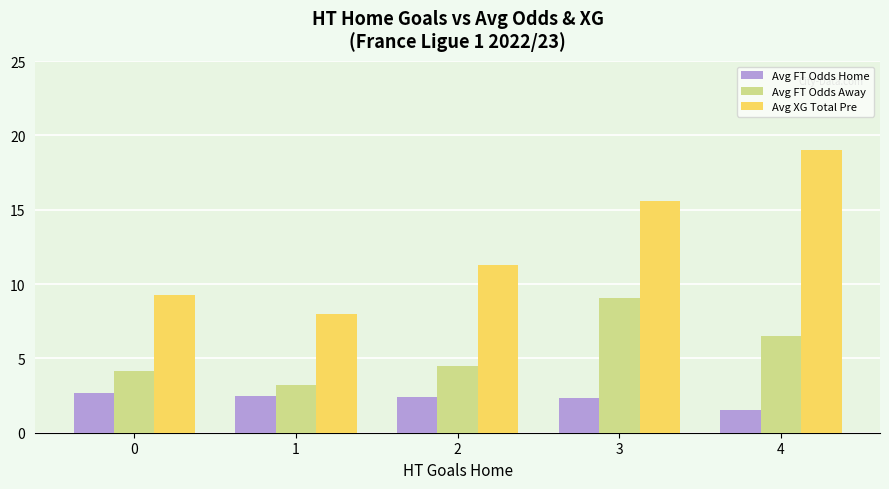

How many categories are shown in the chart?

5